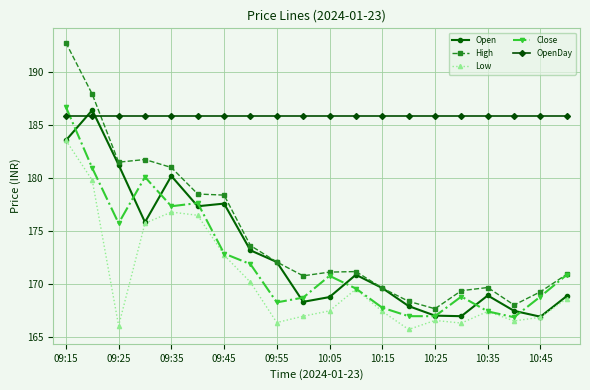

True or false: Open has more than 0 interior local peaks.

True